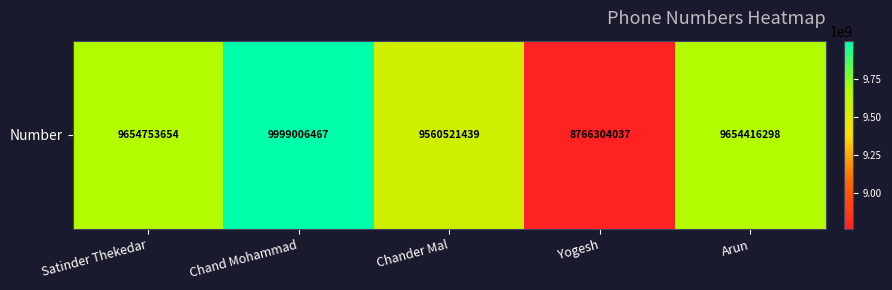

Between Yogesh and Chand Mohammad, which is larger?

Chand Mohammad